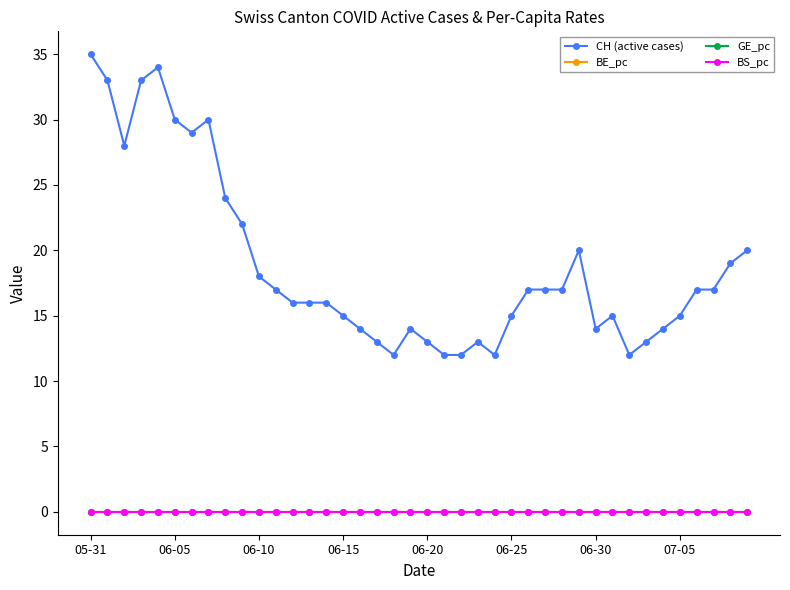

What is the maximum value for CH (active cases)?

35.0